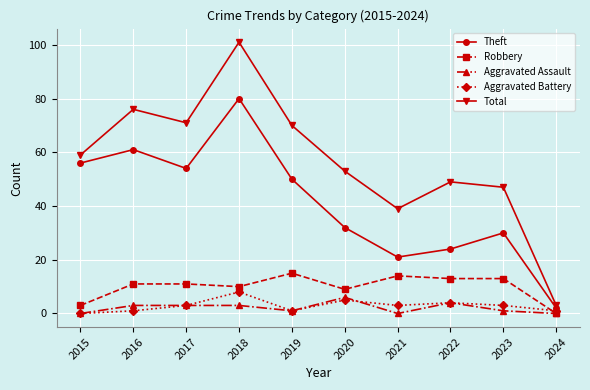

What is the spread (max minus min) of values at 2015?

59